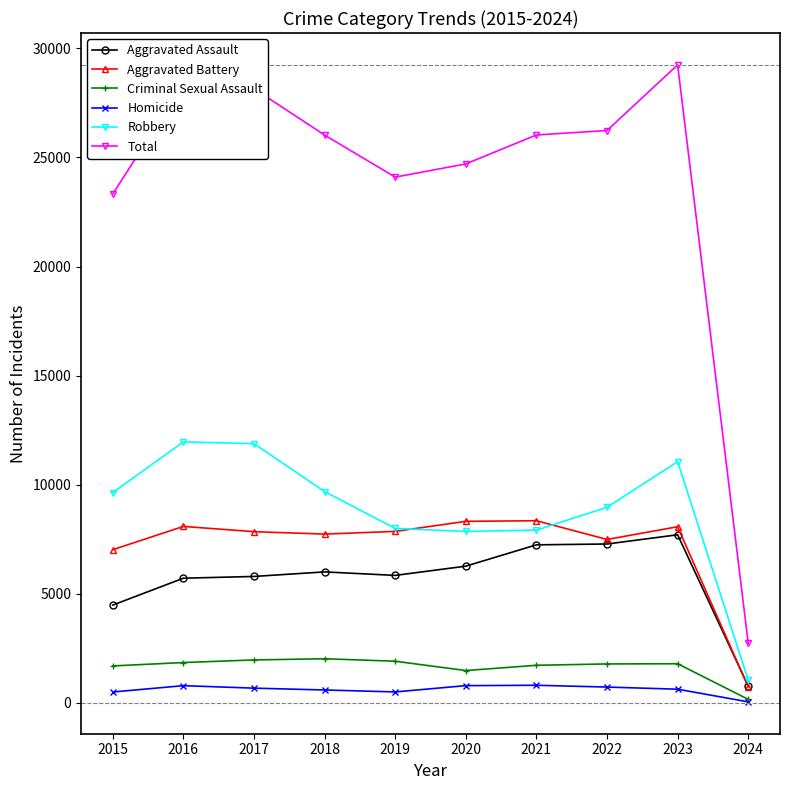

At which label does Criminal Sexual Assault reach its minimum?

2024